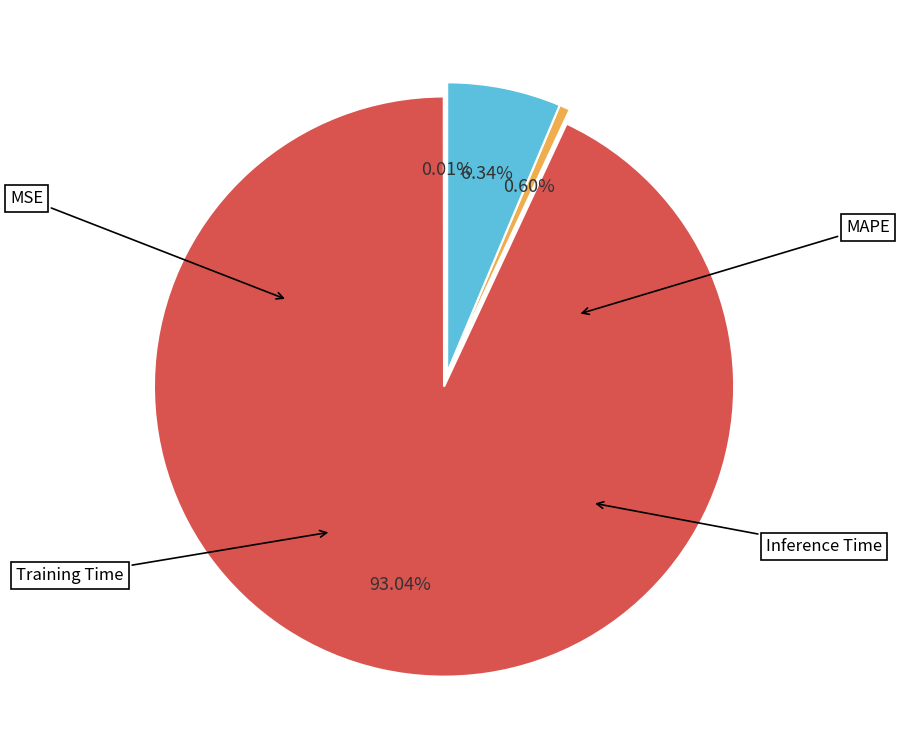

Is there any slice that represents more than half of the pie?

Yes